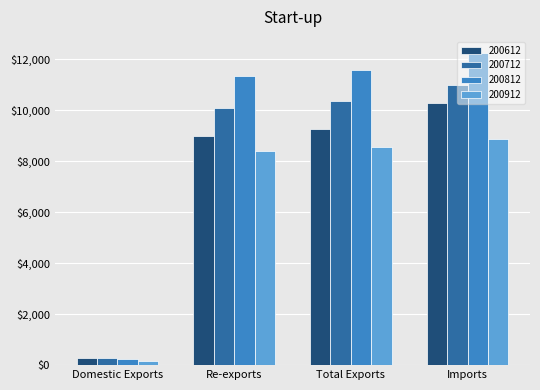

What position from the right is Re-exports?

3